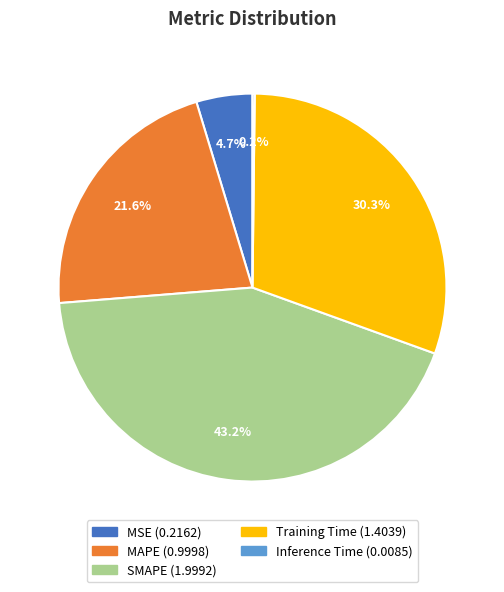

To the nearest percent, what percentage of the pie is MAPE?

22%